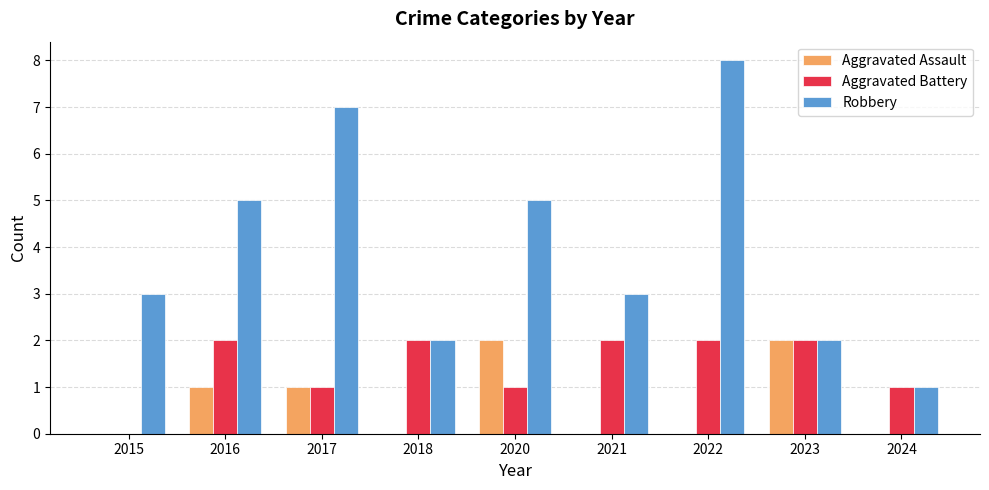

The value of Robbery at 2021 is 3. True or false?

True